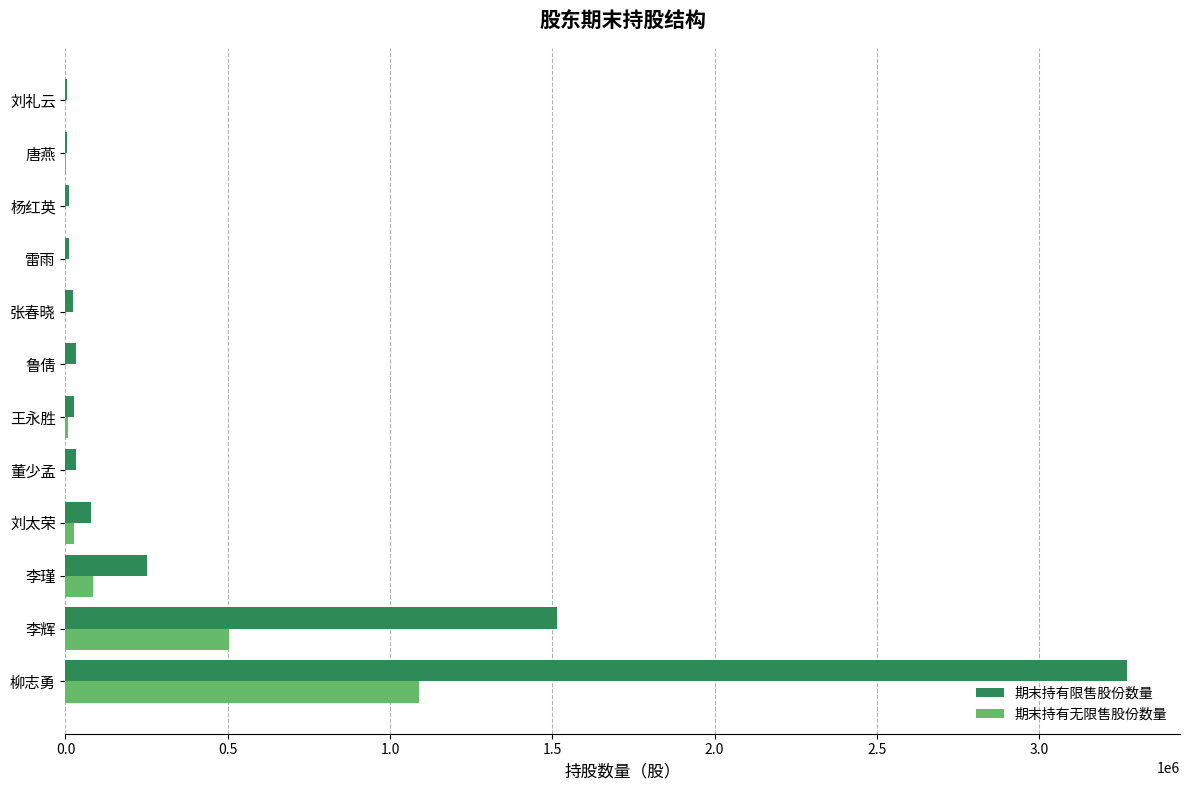

At which label is 期末持有无限售股份数量 closest to 545050?

李辉